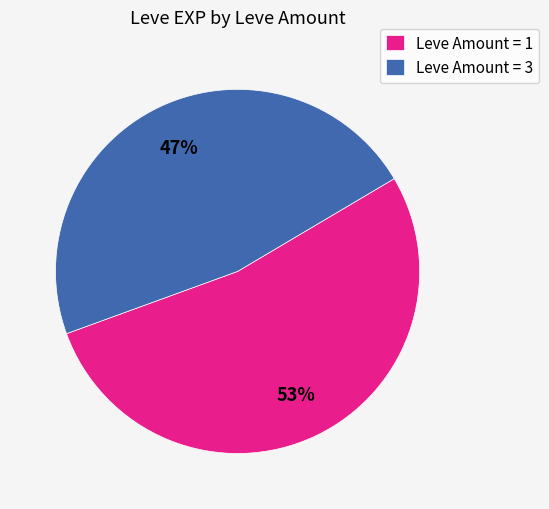

How many segments does this pie chart have?

2